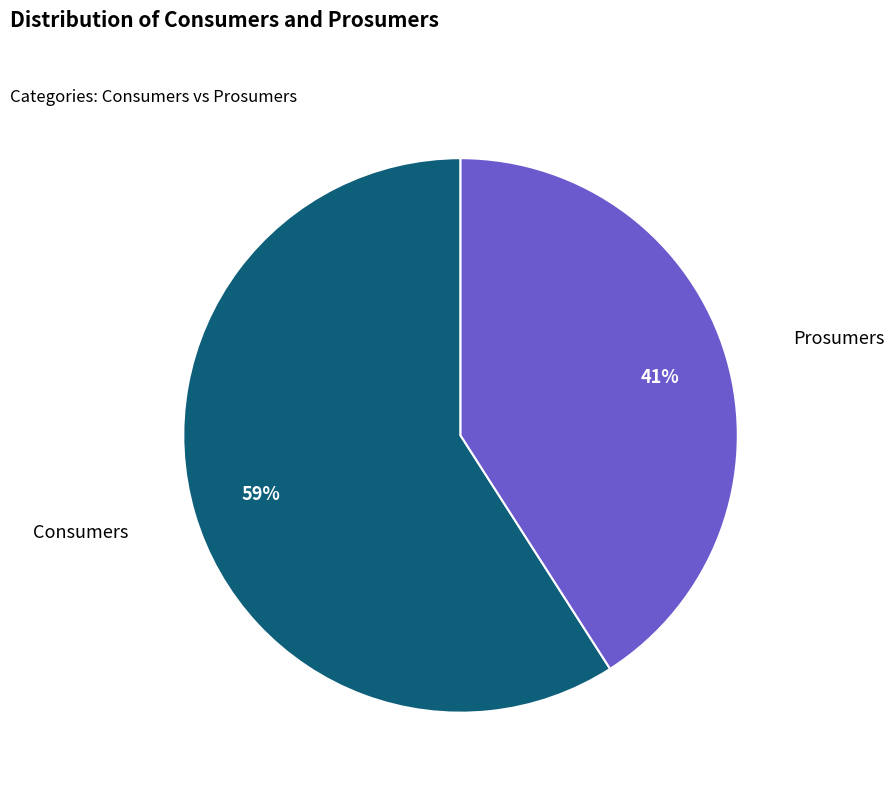

Count the number of slices in the pie.

2